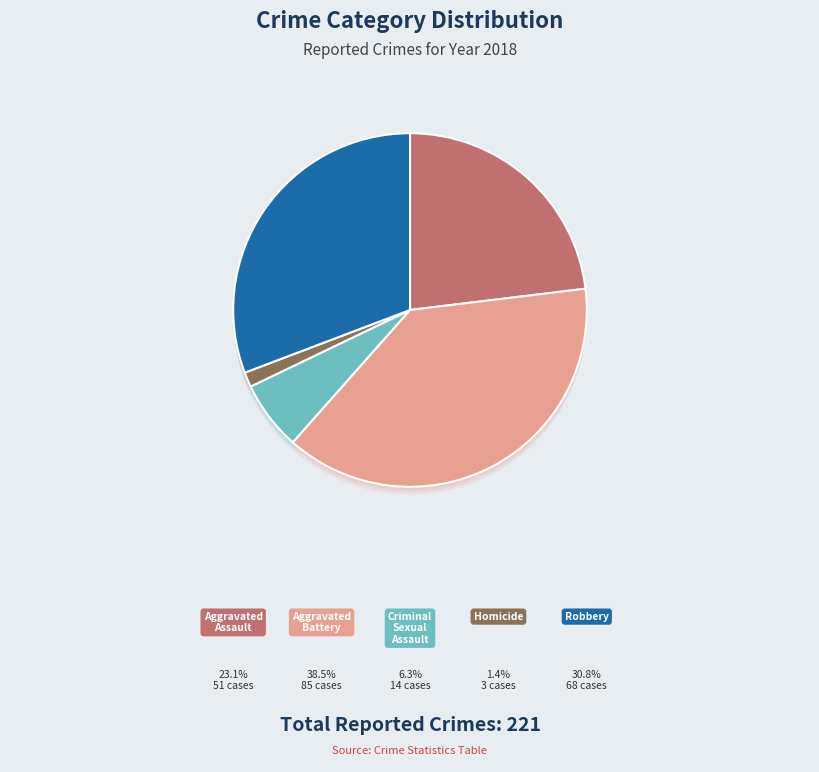

The Aggravated Assault slice represents 14% of the pie. True or false?

False